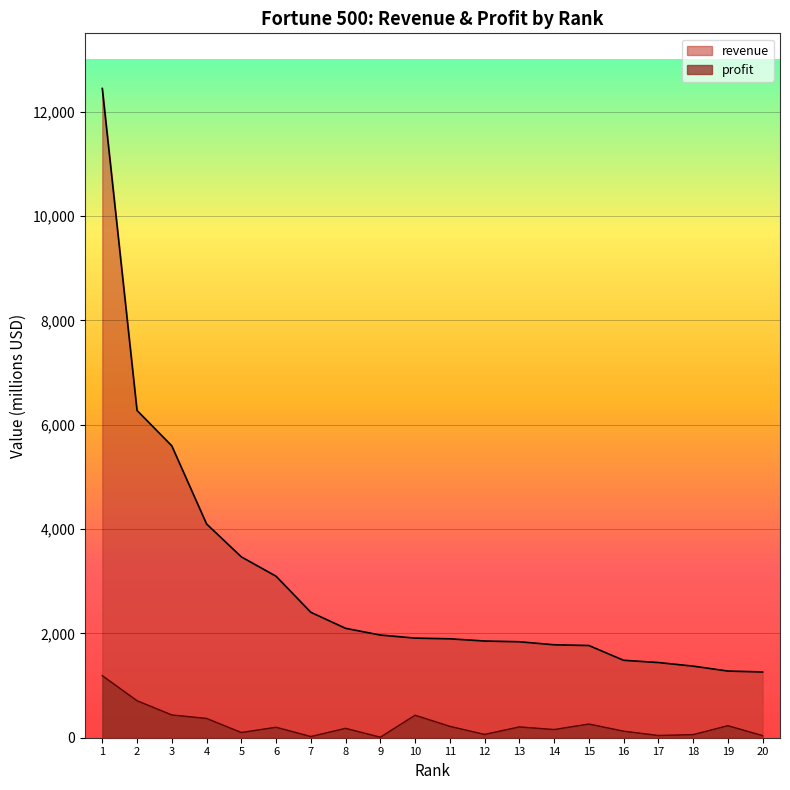

The profit series shows 69.2 at 16. True or false?

False